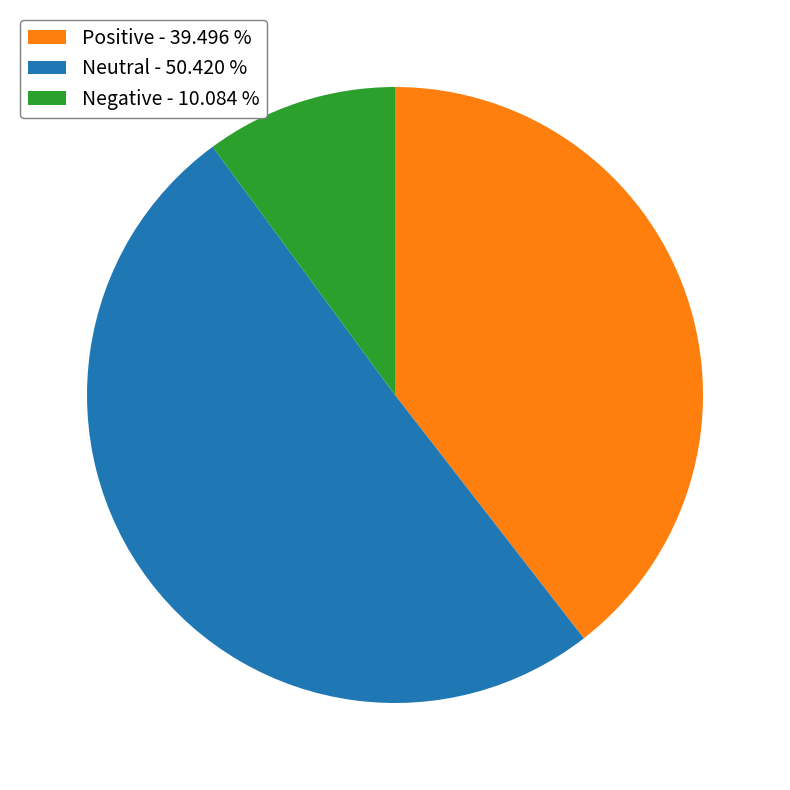

Approximately how many times larger is the value at Negative compared to Positive?

0.3